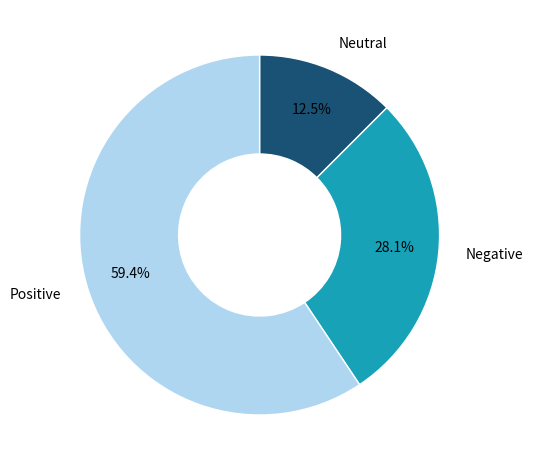

Does any single category account for the majority?

Yes